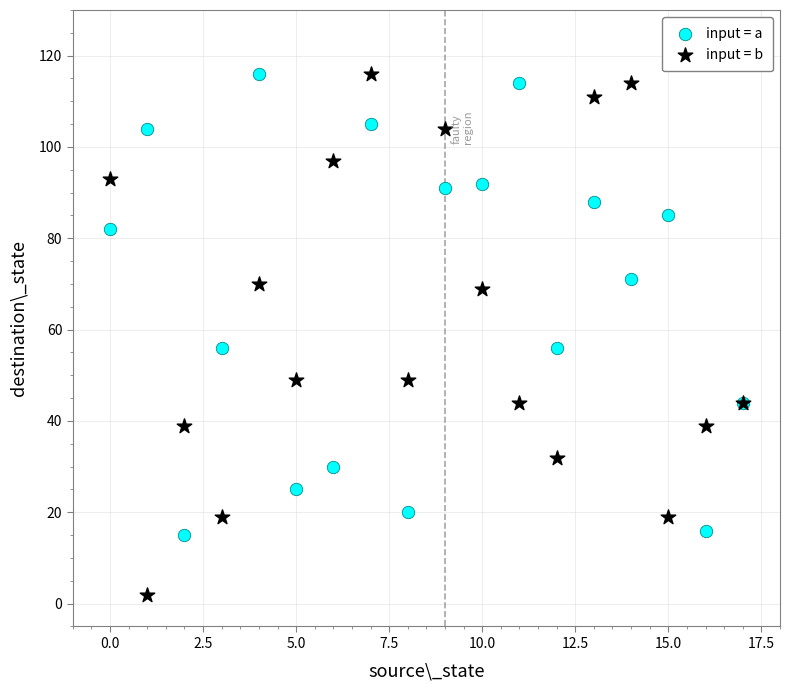

Which series has the widest spread of Y values?

input = b